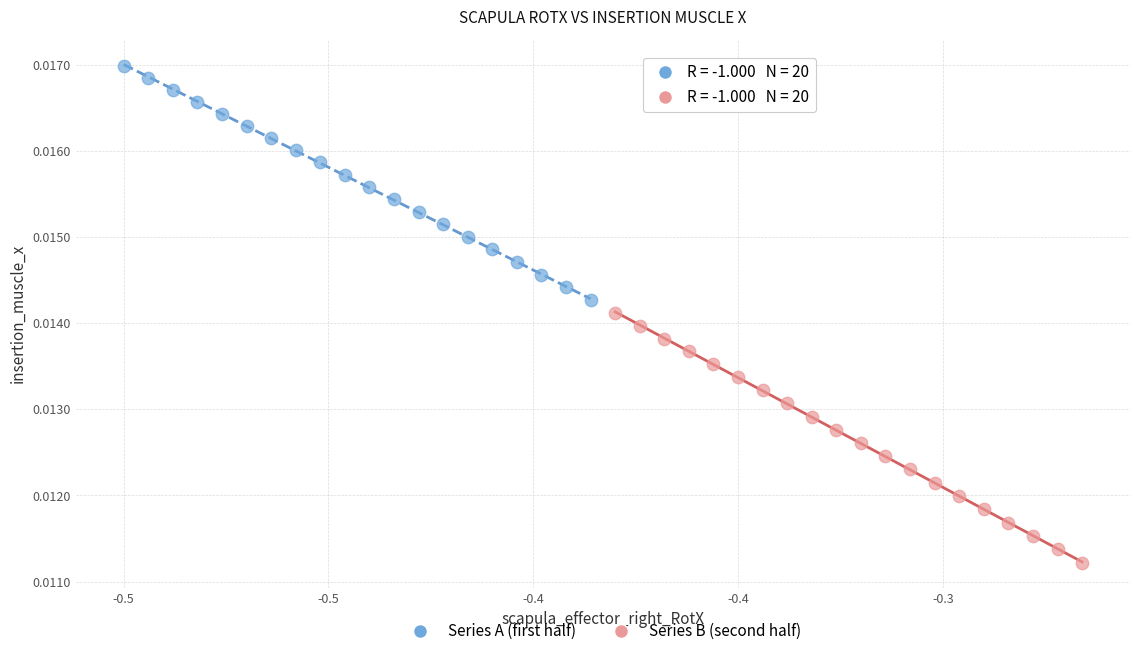

Which series reaches the maximum Y coordinate?

Series A (first half)